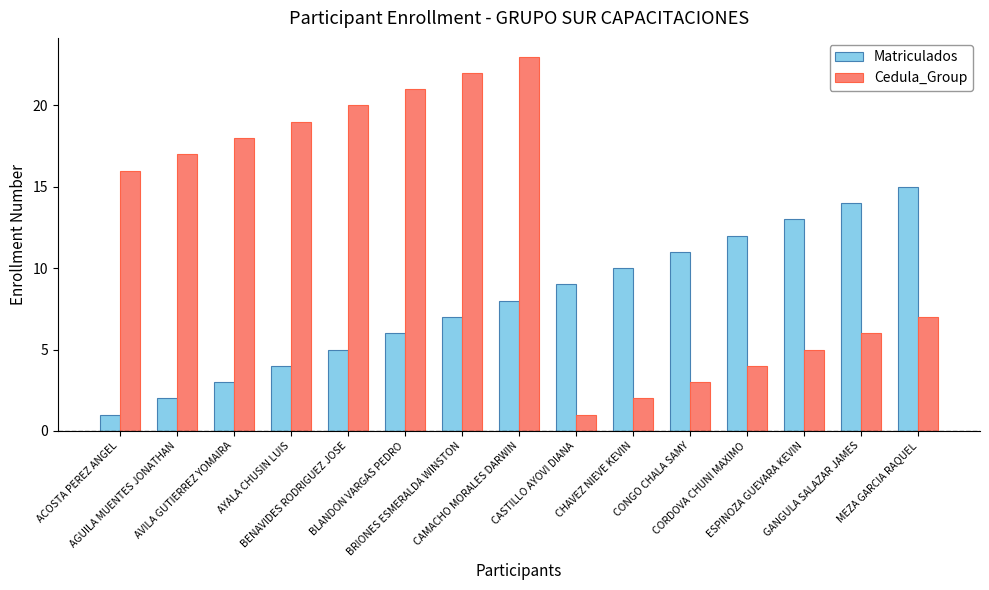

The value of Cedula_Group at ACOSTA PEREZ ANGEL is 16. True or false?

True